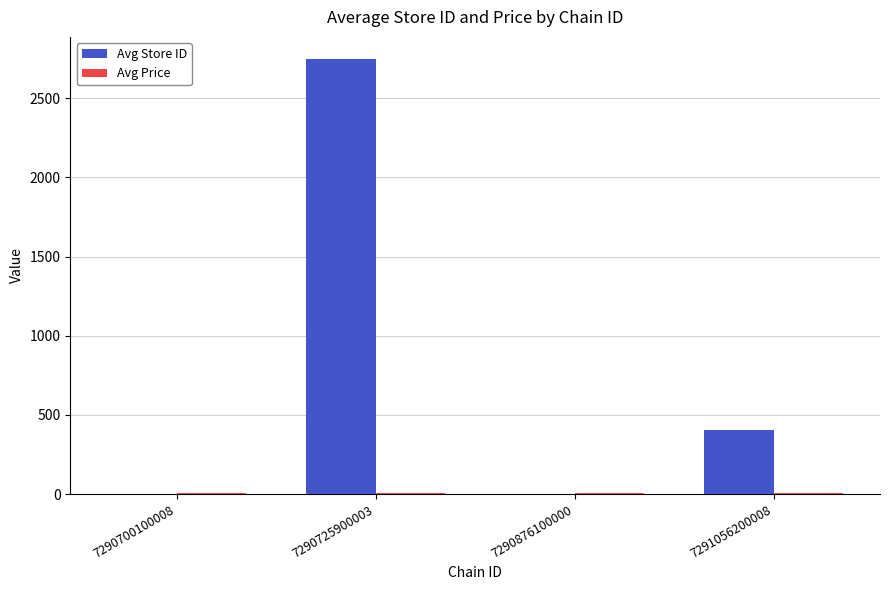

The Avg Store ID series shows 1.0 at 7290700100008. True or false?

True